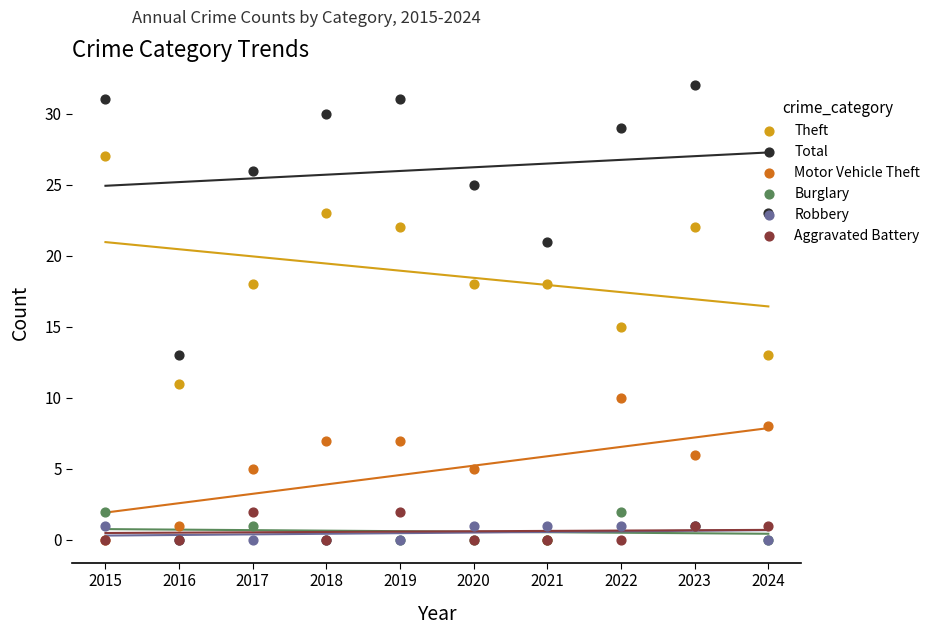

Which series reaches the maximum Y coordinate?

Total